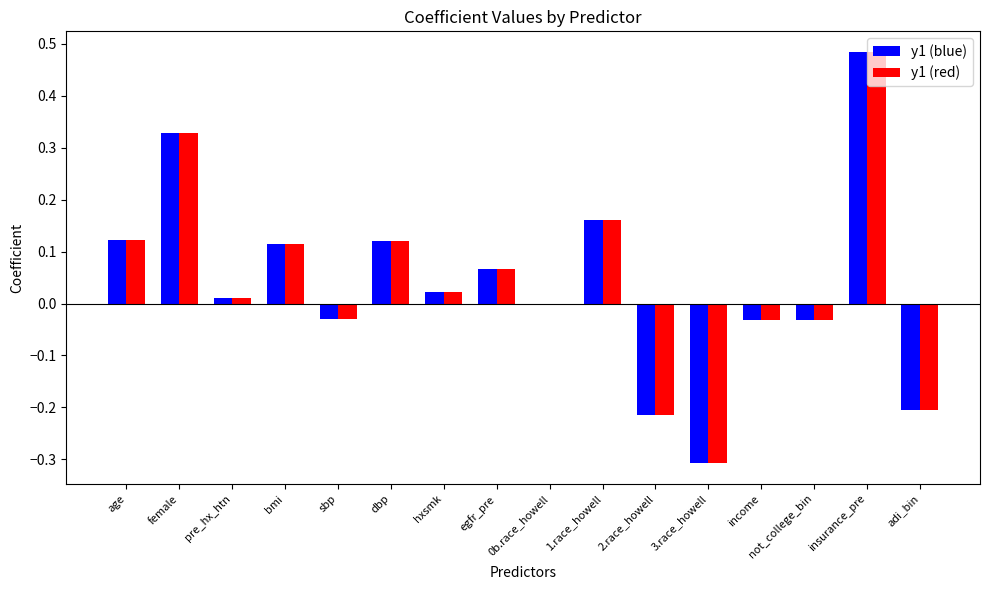

Which label corresponds to the largest value in the chart?

insurance_pre